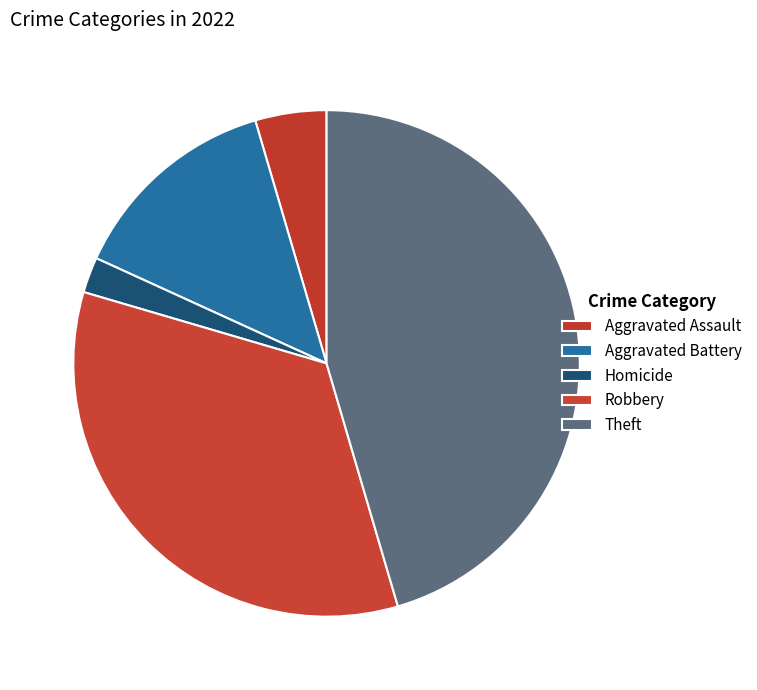

To the nearest percent, what portion does Robbery represent?

34%